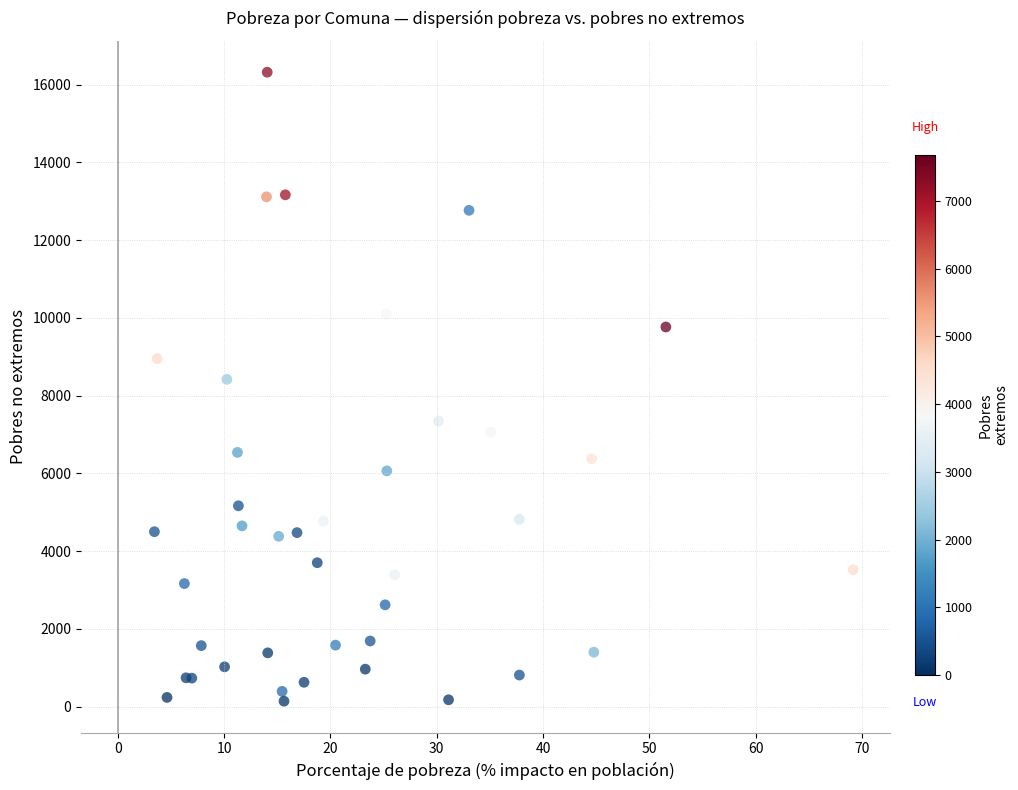

What Y value in the scatter plot is closest to 8229?

8418